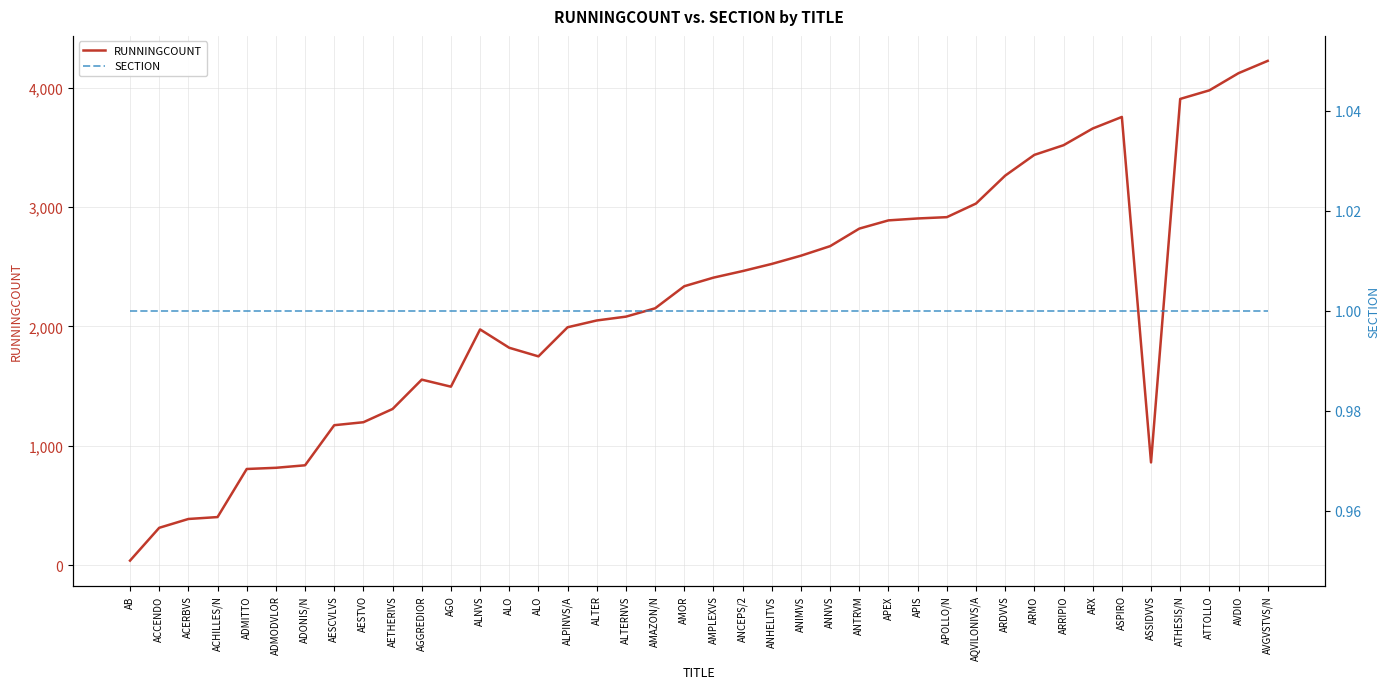

At how many categories does at least one series exceed 260?

39